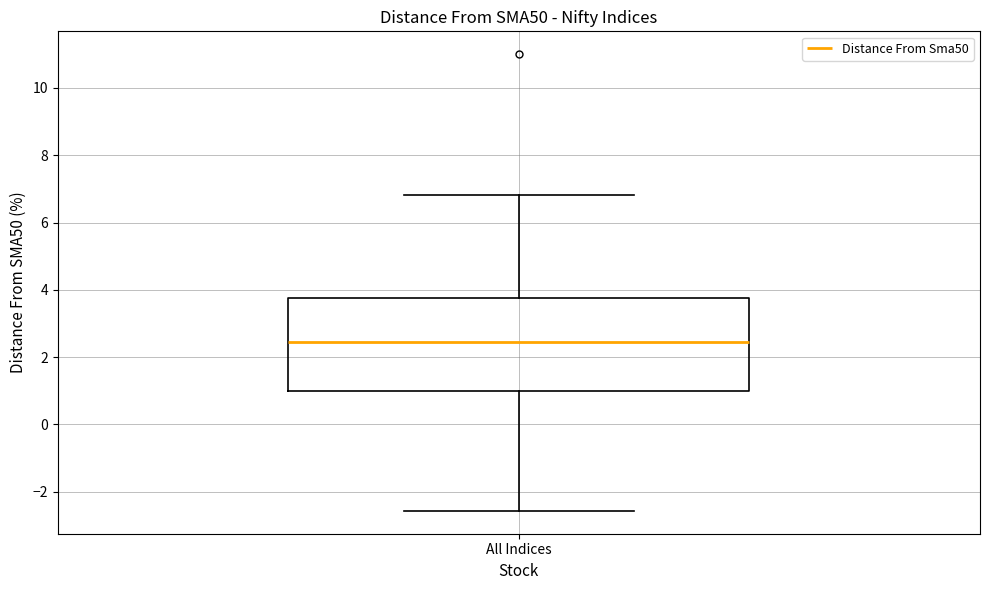

Read this box plot against the y-axis: the position of the median line, the range covered by the box, and the ends of both whiskers. The values are not printed on the chart, so give them approximately, as read against the axis.

median 2.4, box 1.0 to 3.8, whiskers -2.6 to 6.8